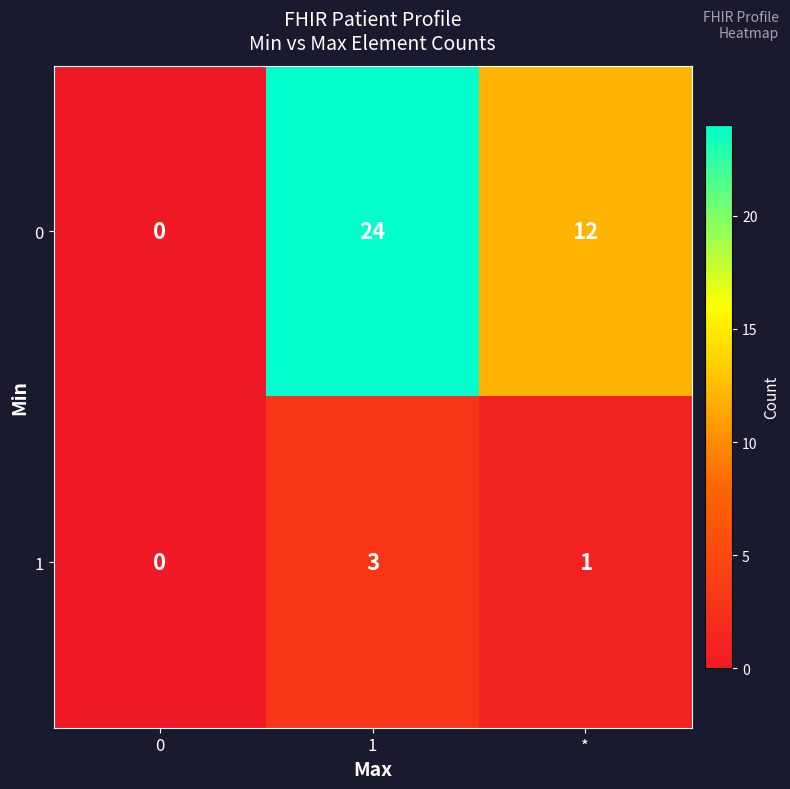

What is the maximum value shown in the chart?

24